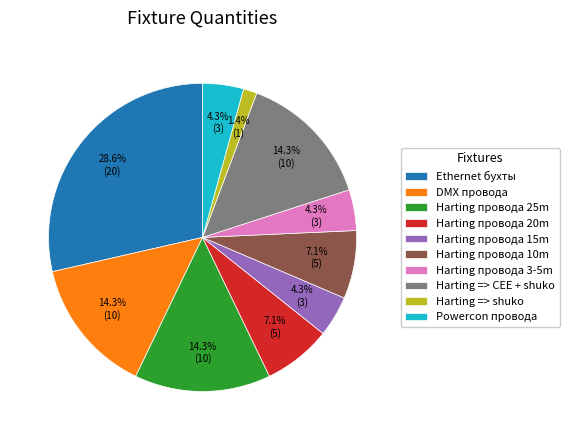

The Ethernet бухты slice represents 22% of the pie. True or false?

False